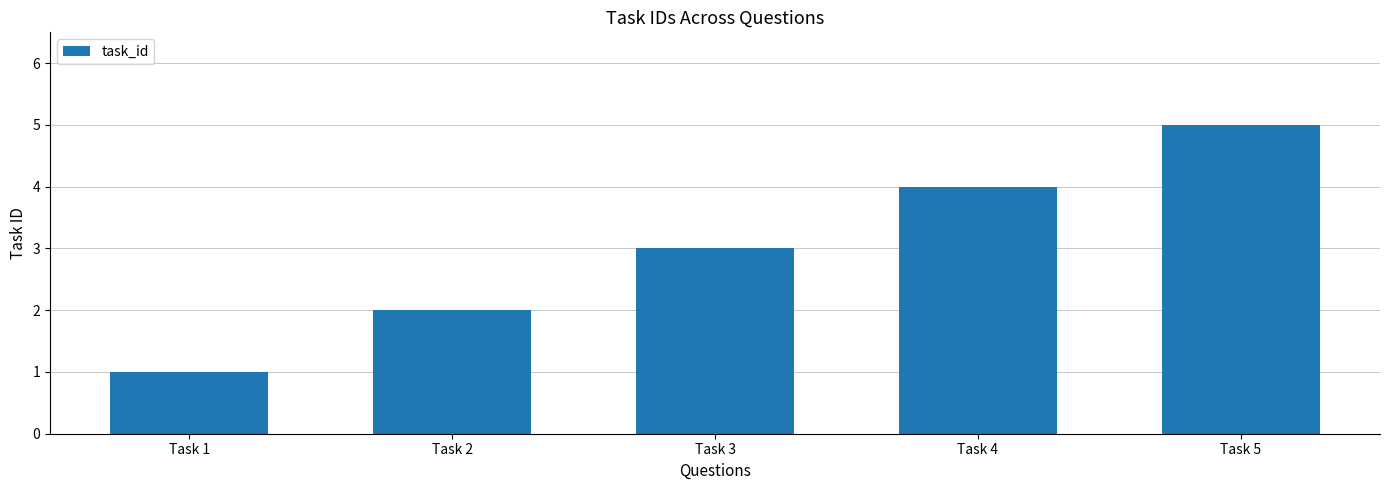

How many bars are there in total?

5